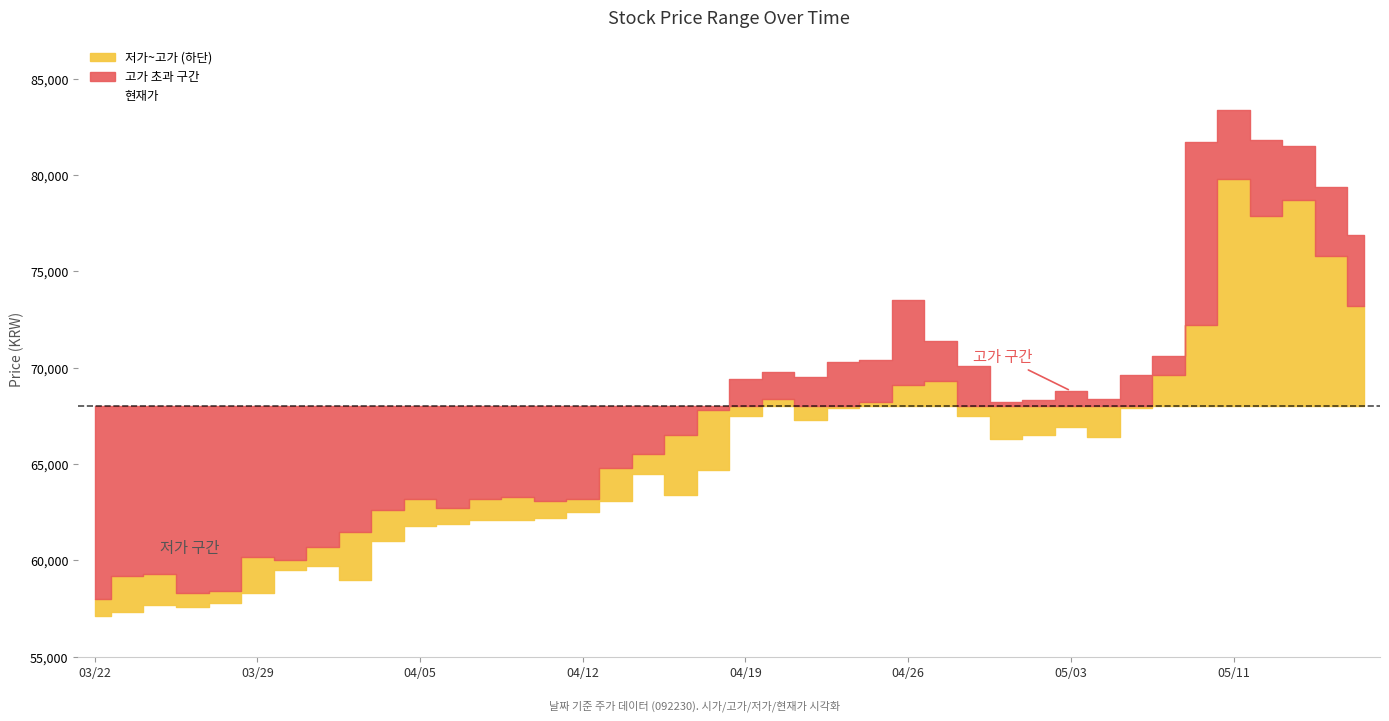

Where is 고가 nearest to the value 70700?

20210507